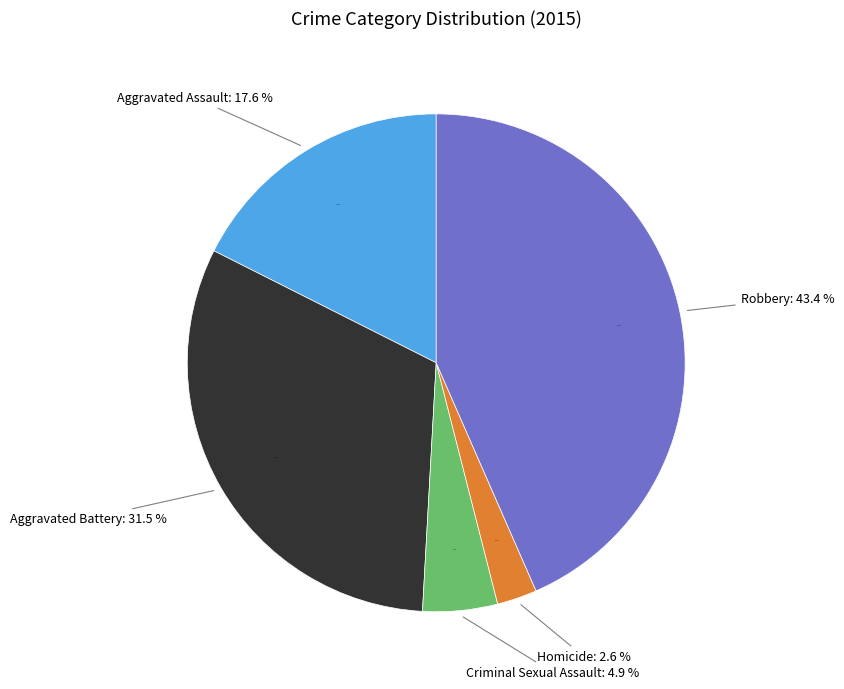

Is it true that Aggravated Battery is 32% of the pie?

True